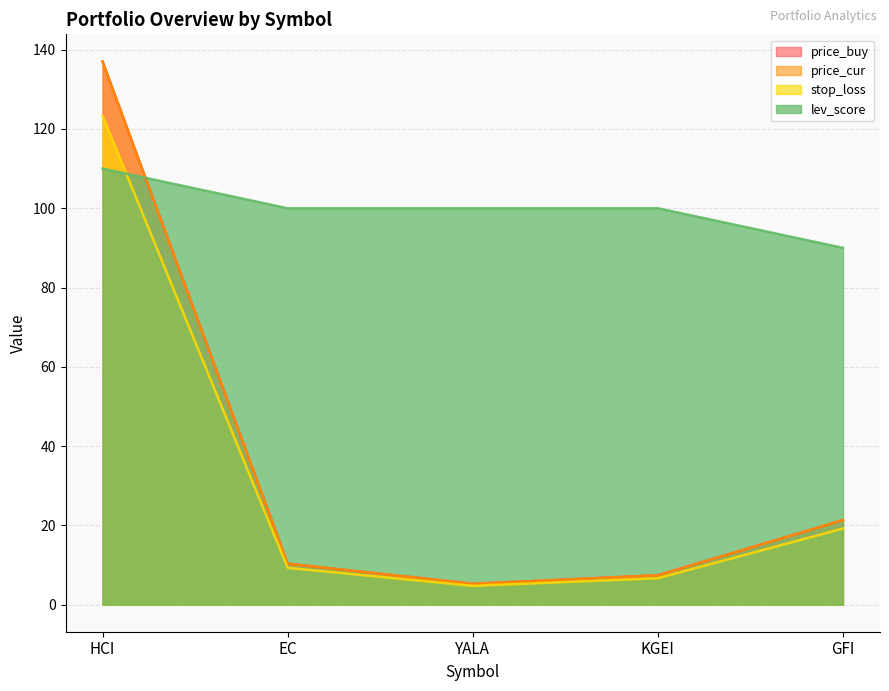

Where is price_cur nearest to the value 71?

GFI